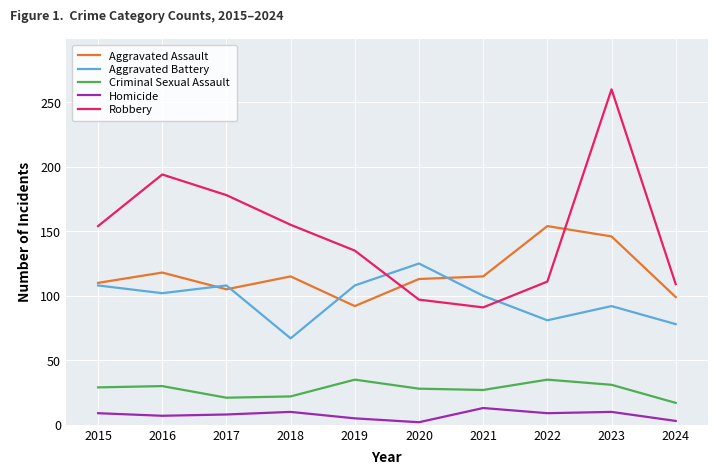

Which series has the widest spread of values?

Robbery